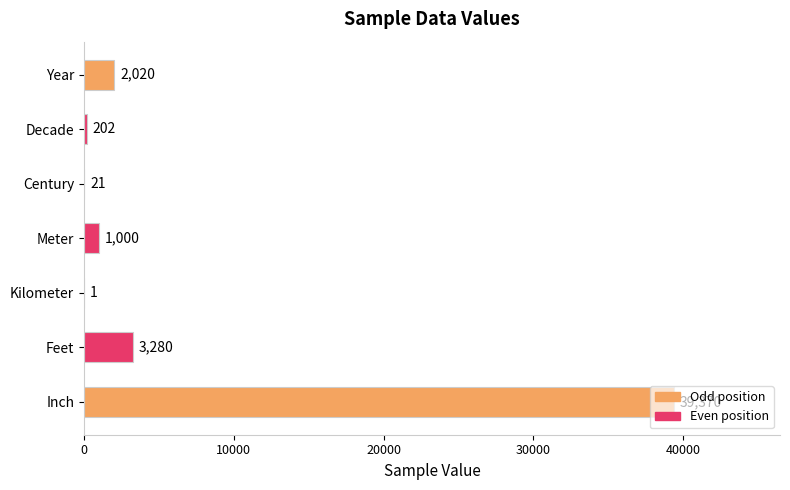

What is the change in value from Century to Inch?

+39349